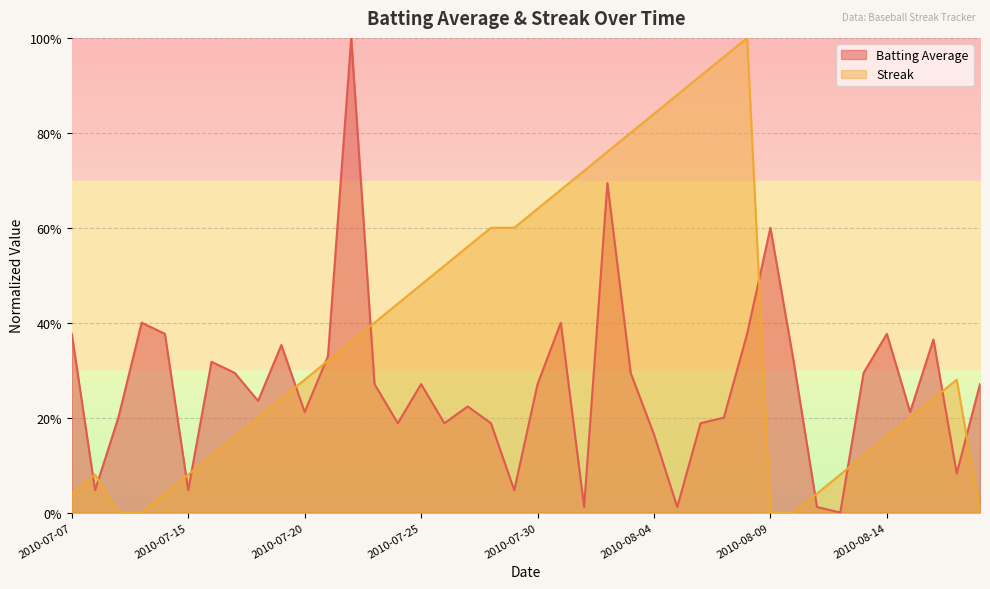

Which series has the largest total across all categories?

Streak